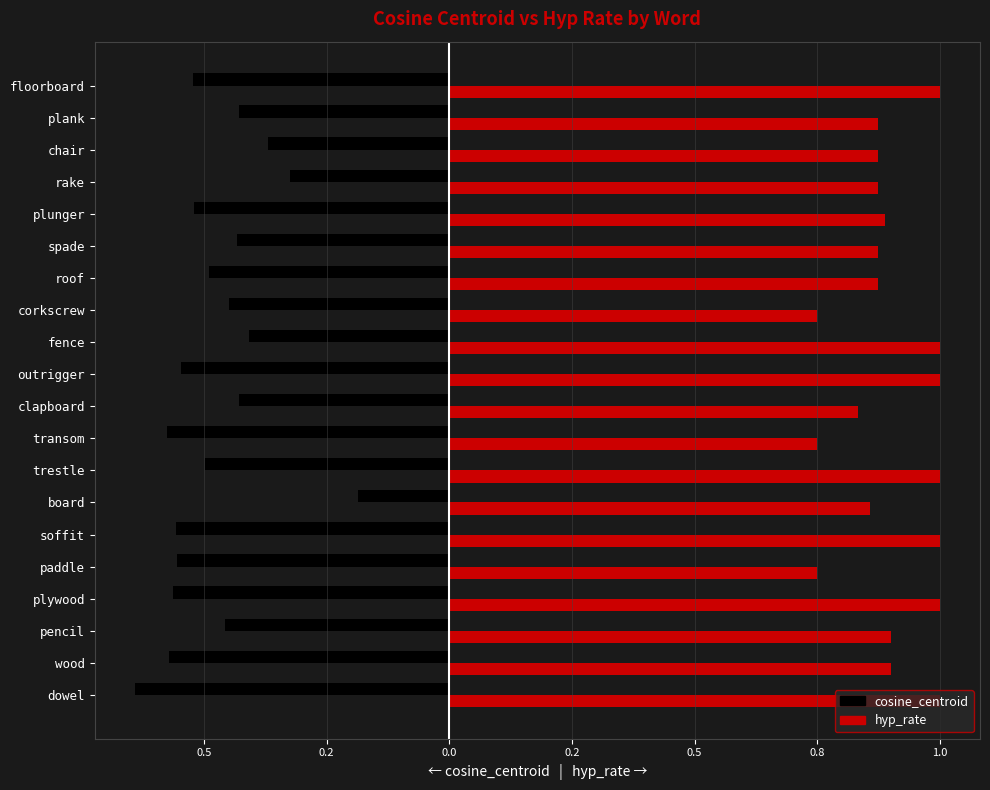

Count the hyp_rate values in the range 0 to 1.

20